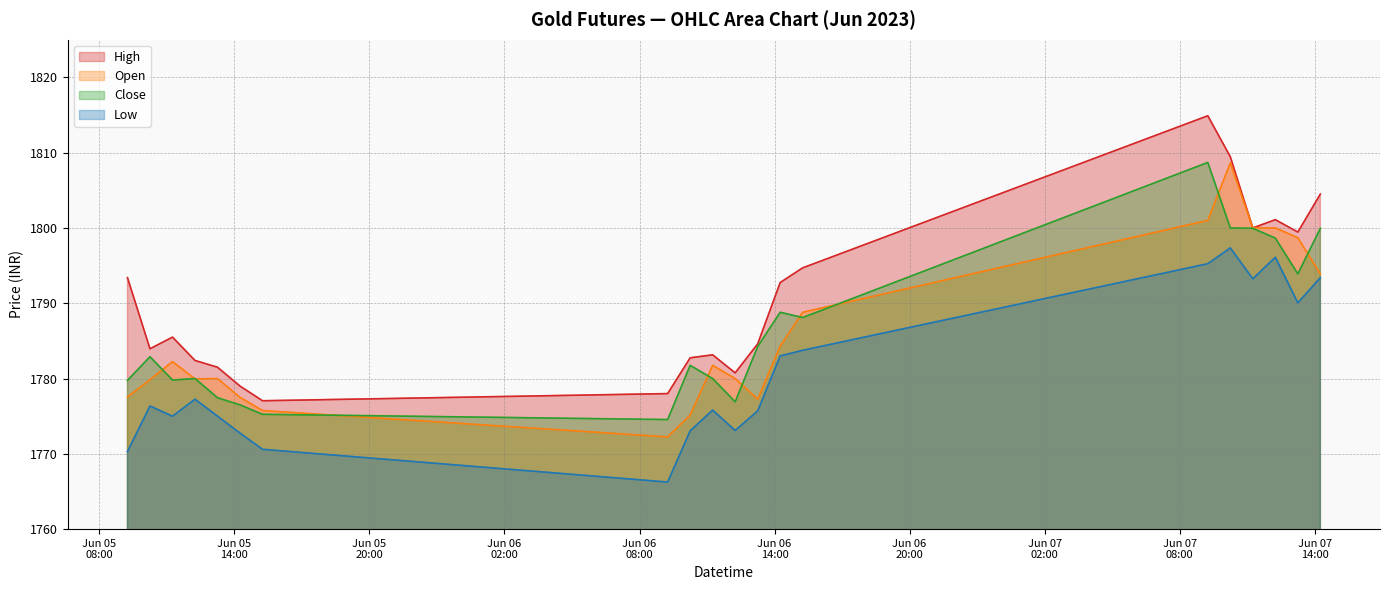

At which label does Close first exceed 1782?

2023-06-05 10:15